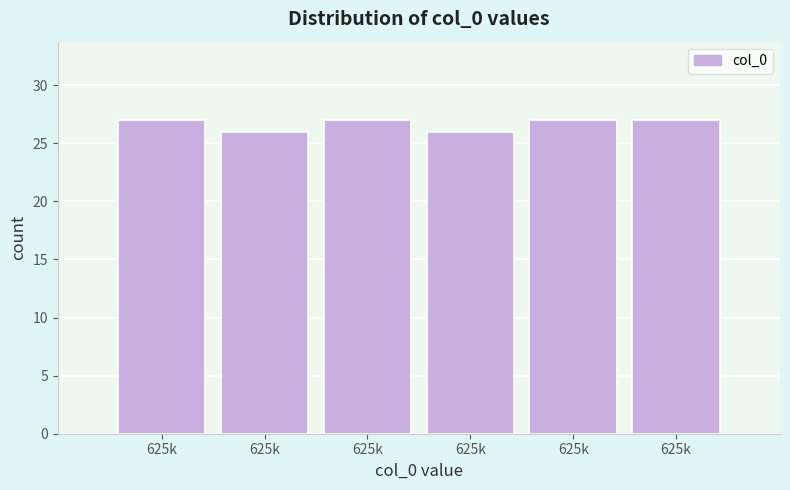

Does the chart contain any negative values?

No